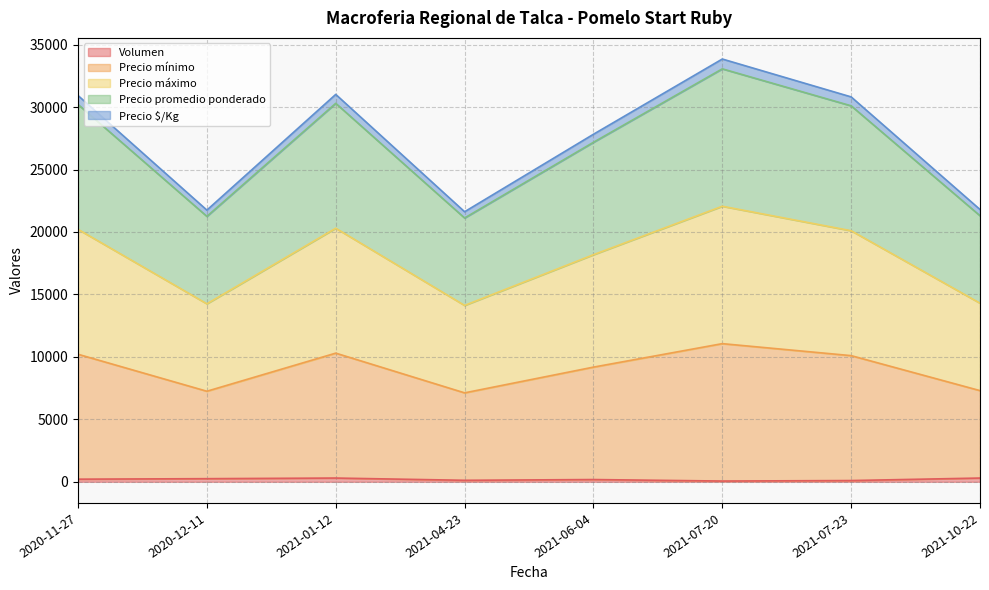

Rank the categories by Volumen value from highest to lowest.

2021-01-12, 2021-10-22, 2020-12-11, 2020-11-27, 2021-06-04, 2021-04-23, 2021-07-23, 2021-07-20